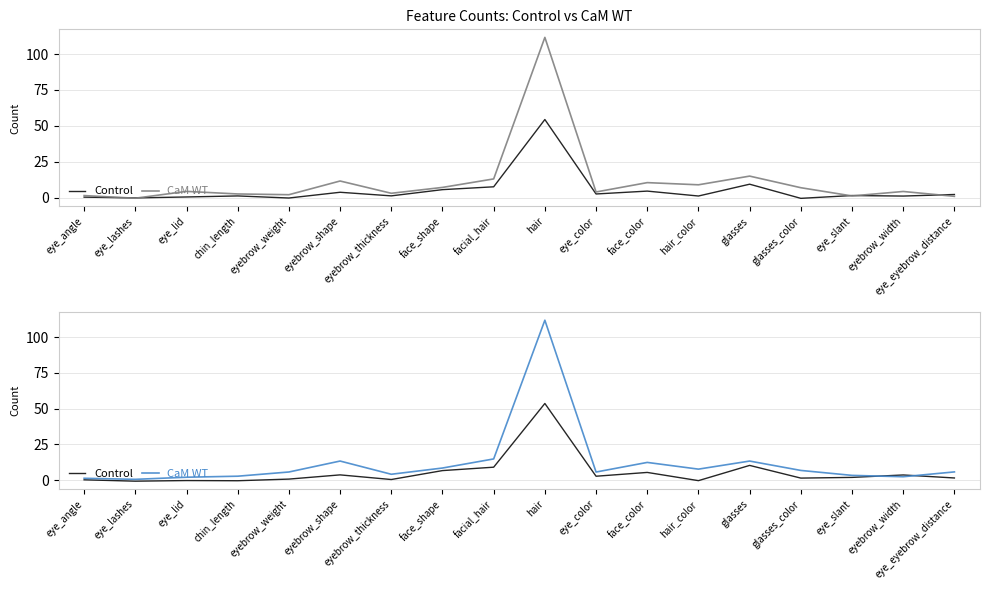

What is the approximate value of Control at eye_lashes?

-0.7